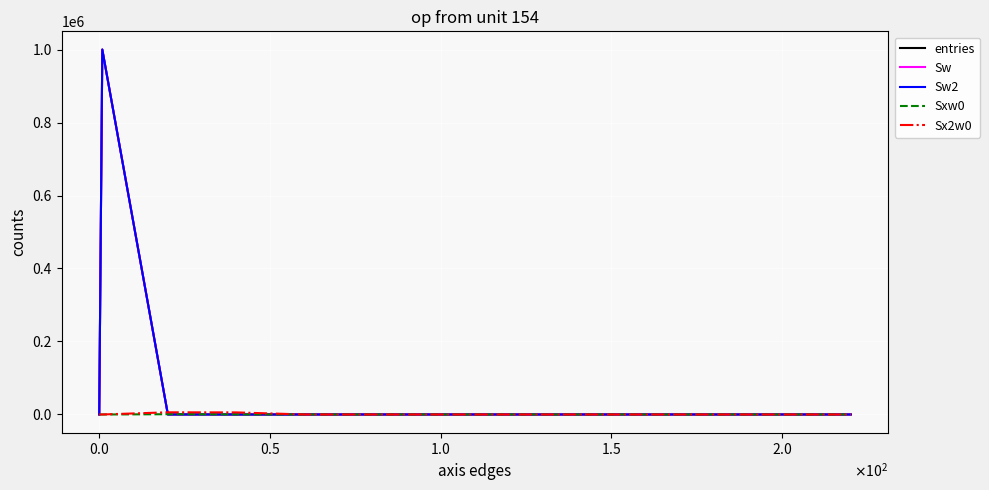

Is this an area chart (filled region under the line)?

No